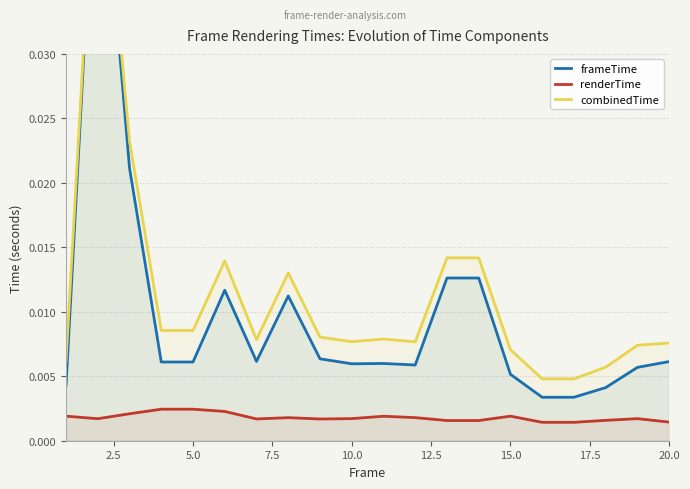

True or false: renderTime has more than 0 points higher than both neighbors.

True